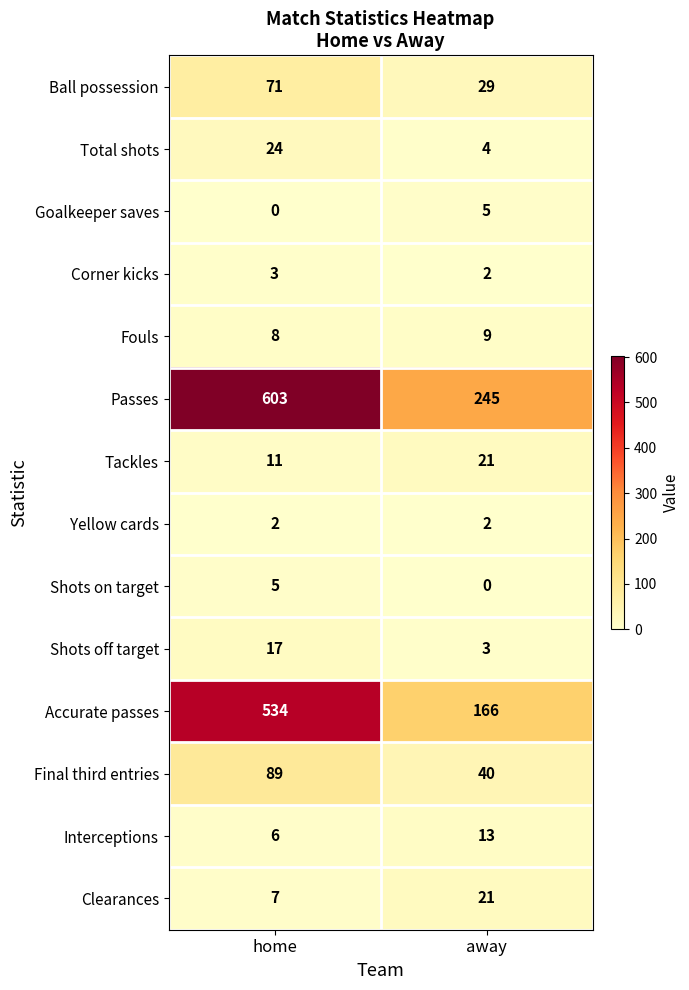

What is the total value across all series at away?

560